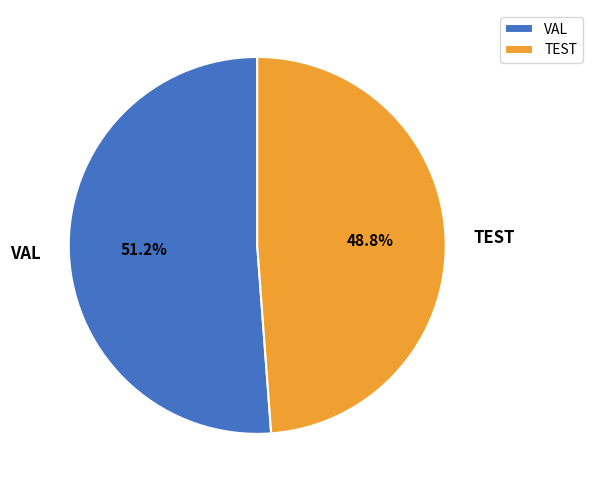

How many slices are in this pie chart?

2